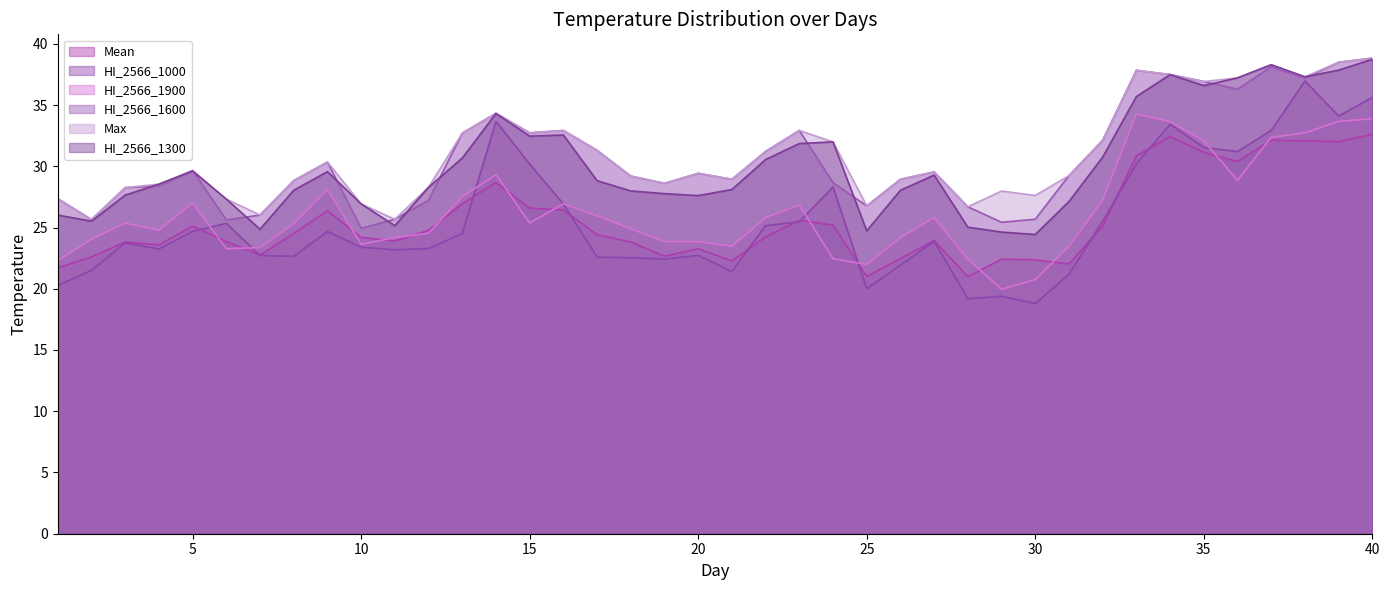

Is the value of HI_2566_1300 at 26 greater than the value of HI_2566_1900 at 5?

Yes